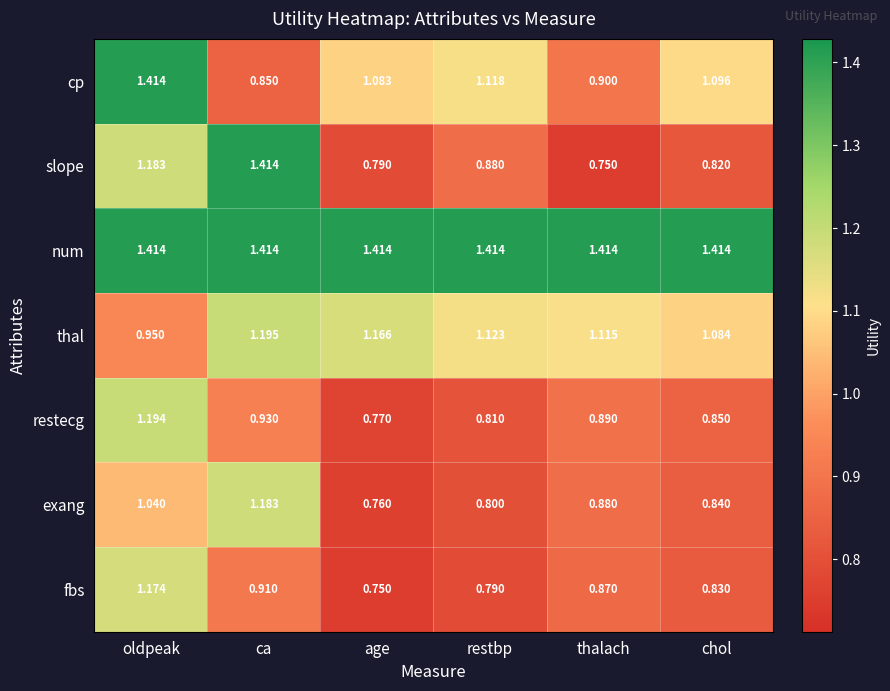

Which series has the largest range (max minus min)?

slope